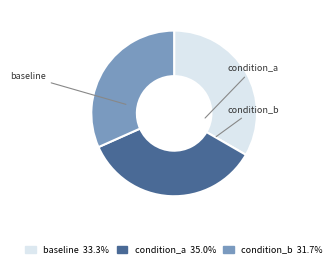

Between condition_b and baseline, which is larger?

baseline